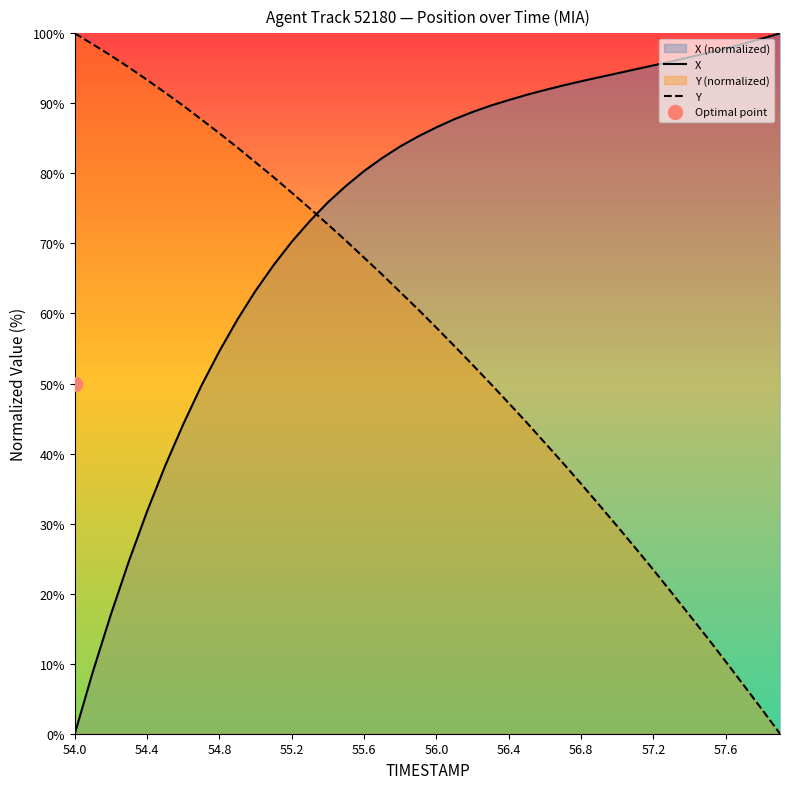

Which series ends up on top after the final intersection of X and Y?

X